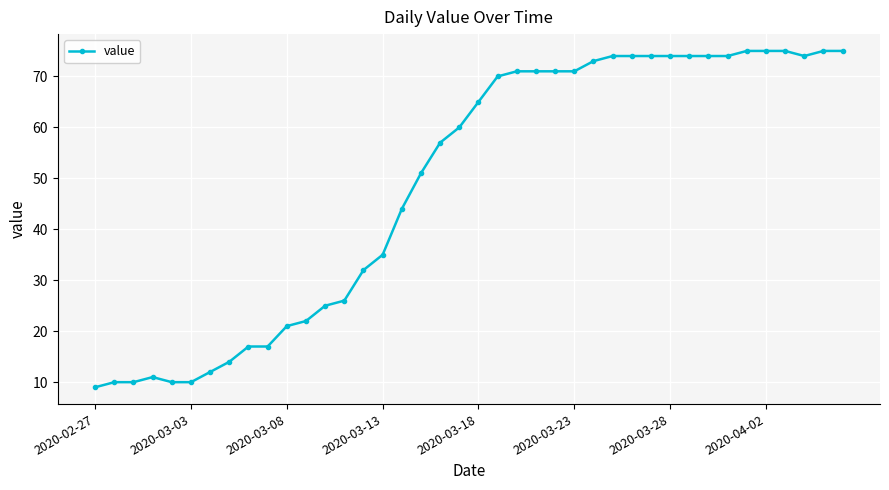

What is the difference between the maximum and second lowest values?

65